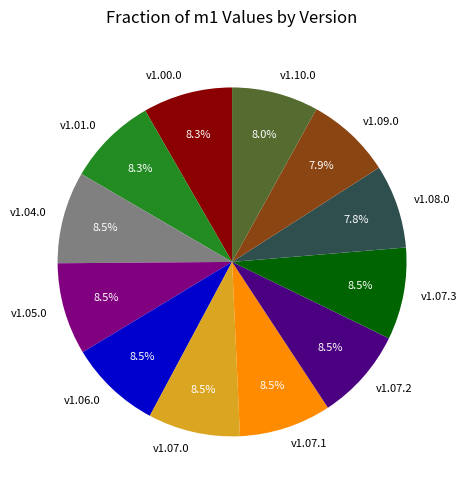

Count the number of slices in the pie.

12